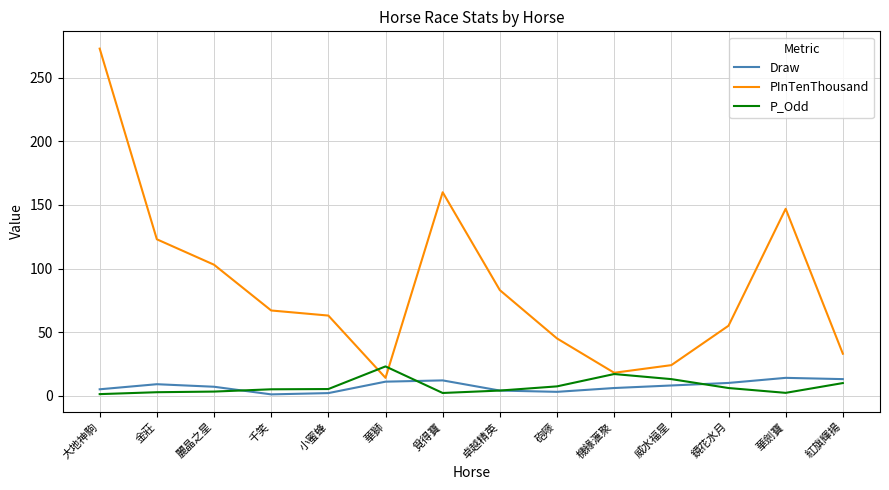

True or false: PInTenThousand and Draw intersect in this chart.

False